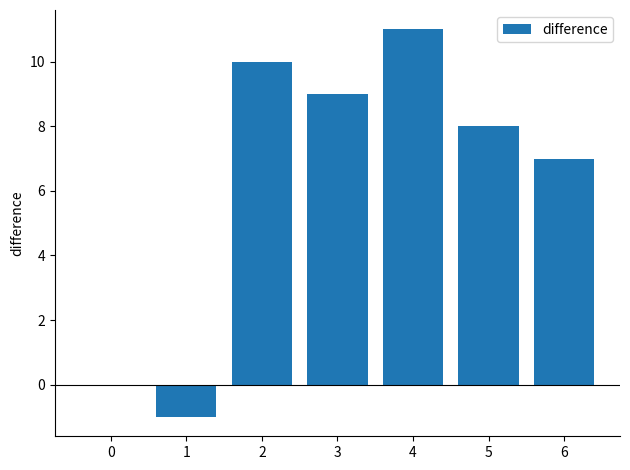

How many categories are shown in the chart?

7